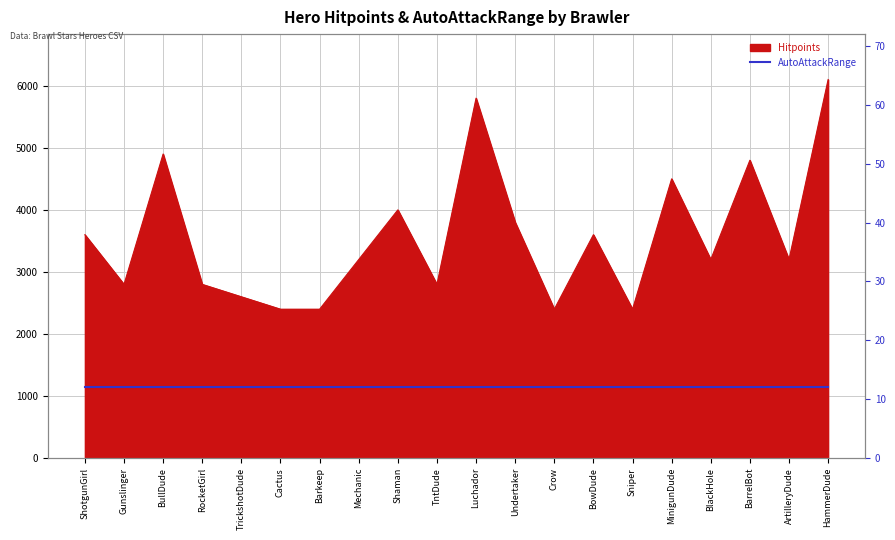

What position from the right is TntDude?

11